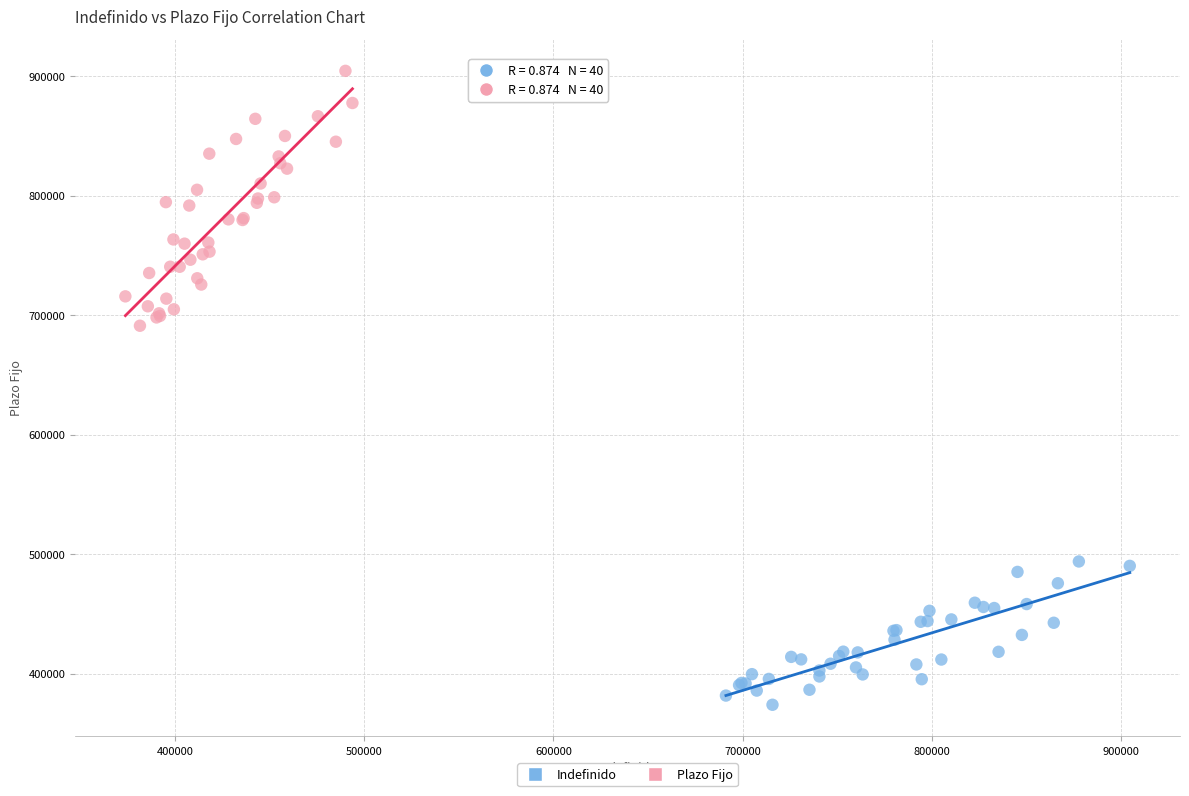

Which series contains the lowest Y value?

Indefinido